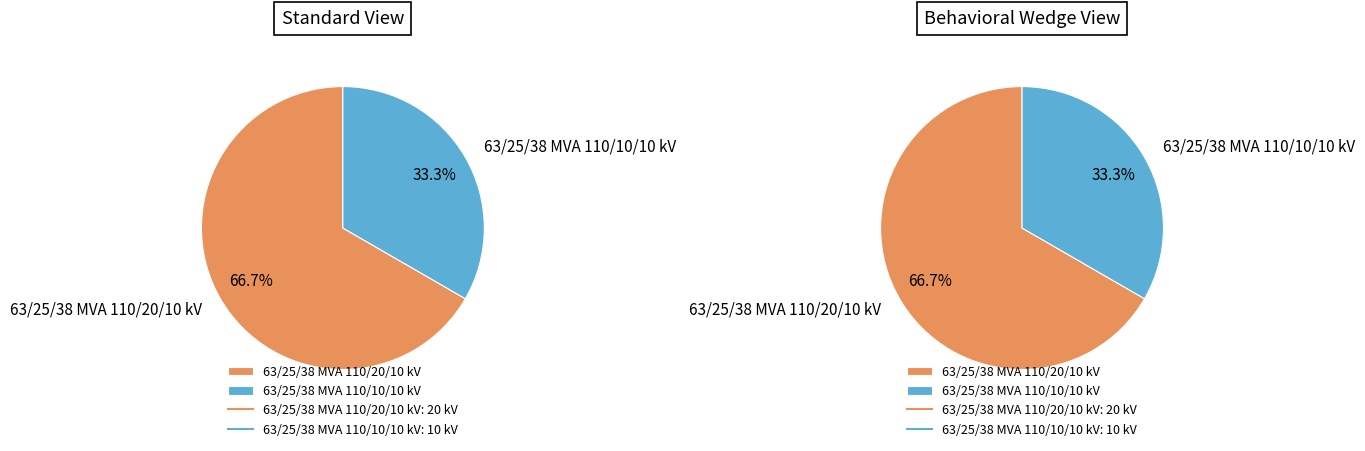

What is the ratio of the value at 63/25/38 MVA 110/10/10 kV to the value at 63/25/38 MVA 110/20/10 kV?

0.5